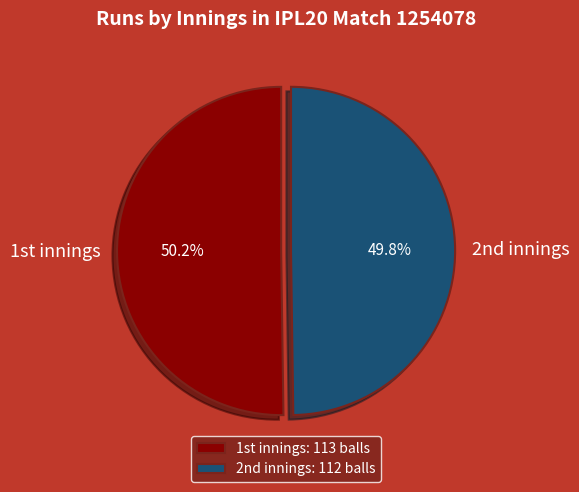

Does any single category account for the majority?

Yes